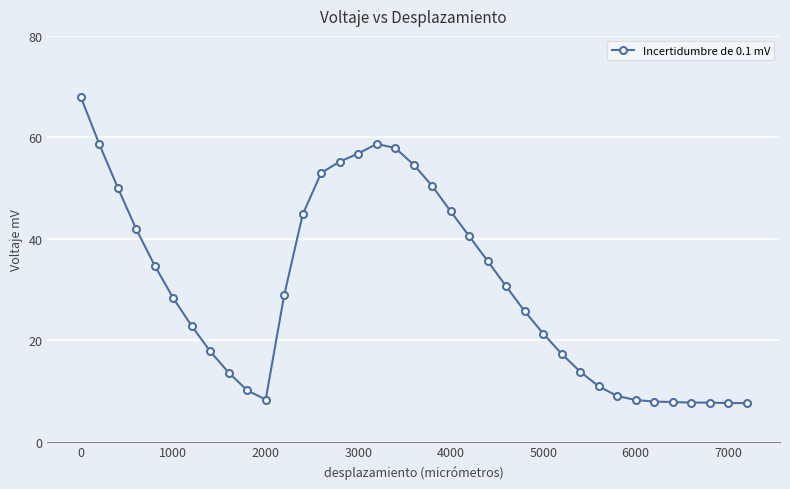

What is the greatest value displayed?

68.0